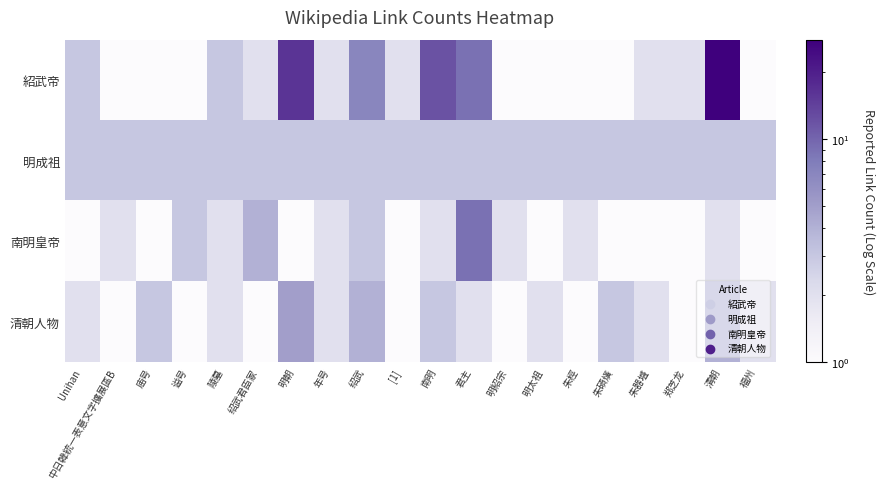

Reading left to right, extract all data points from this chart.

紹武帝: Unihan=3	中日韓統一表意文字擴展區B=1	庙号=1	谥号=1	陵墓=3	绍武君臣冢=2	明朝=16	年号=2	绍武=7	[1]=2	南明=12	君主=9	明紹宗=1	明太祖=1	朱桱=1	朱碩熿=1	朱器墭=2	郑芝龙=2	清朝=28	福州=1
明成祖: Unihan=3	中日韓統一表意文字擴展區B=3	庙号=3	谥号=3	陵墓=3	绍武君臣冢=3	明朝=3	年号=3	绍武=3	[1]=3	南明=3	君主=3	明紹宗=3	明太祖=3	朱桱=3	朱碩熿=3	朱器墭=3	郑芝龙=3	清朝=3	福州=3
南明皇帝: Unihan=1	中日韓統一表意文字擴展區B=2	庙号=1	谥号=3	陵墓=2	绍武君臣冢=4	明朝=1	年号=2	绍武=3	[1]=1	南明=2	君主=9	明紹宗=2	明太祖=1	朱桱=2	朱碩熿=1	朱器墭=1	郑芝龙=1	清朝=2	福州=1
清朝人物: Unihan=2	中日韓統一表意文字擴展區B=1	庙号=3	谥号=1	陵墓=2	绍武君臣冢=1	明朝=5	年号=2	绍武=4	[1]=1	南明=3	君主=2	明紹宗=1	明太祖=2	朱桱=1	朱碩熿=3	朱器墭=2	郑芝龙=1	清朝=4	福州=2